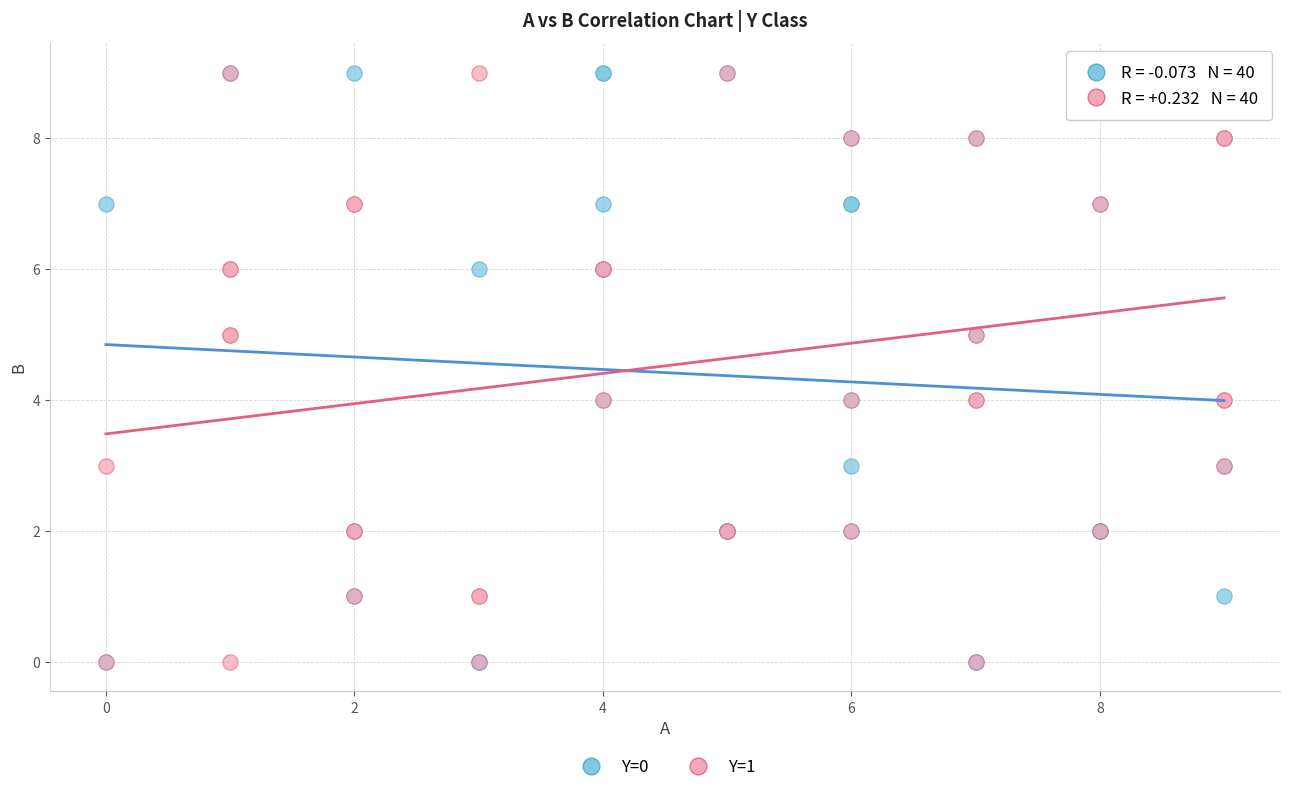

What are all the series names shown in the legend?

Y=0, Y=1